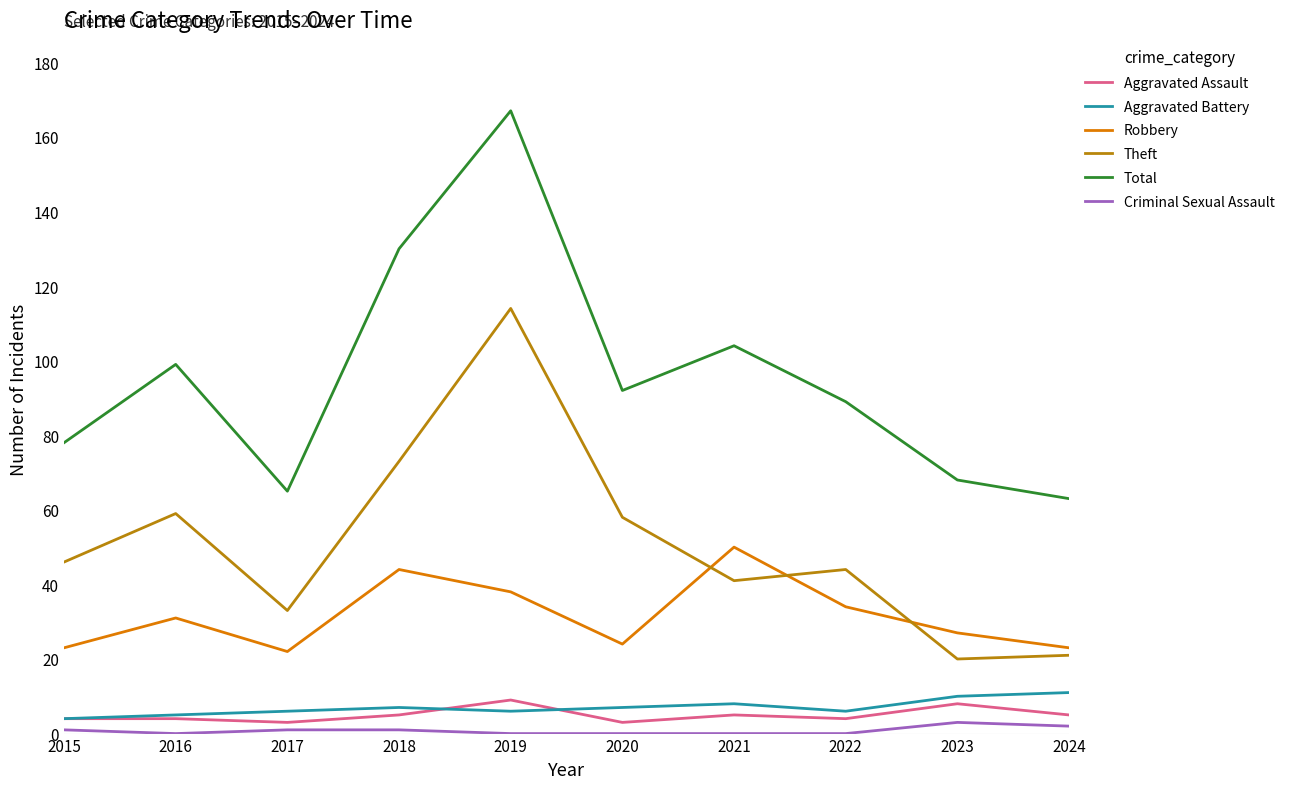

Does the chart display data point markers on the line(s)?

No